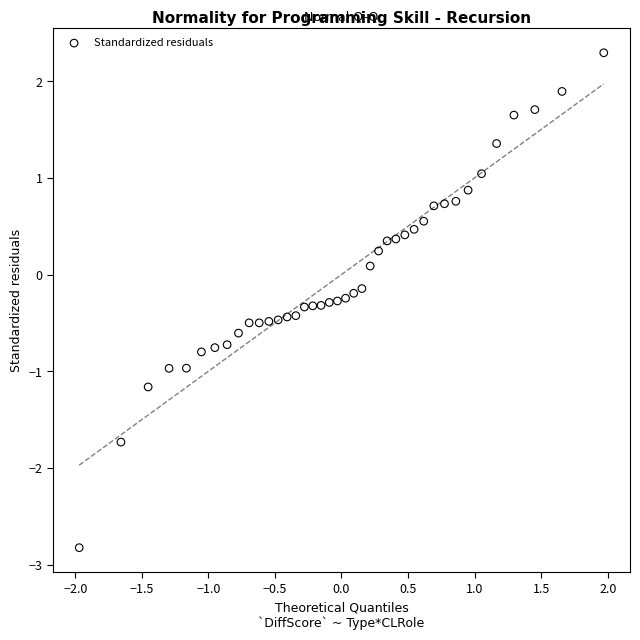

What is the range of Y values (max minus min)?

5.1